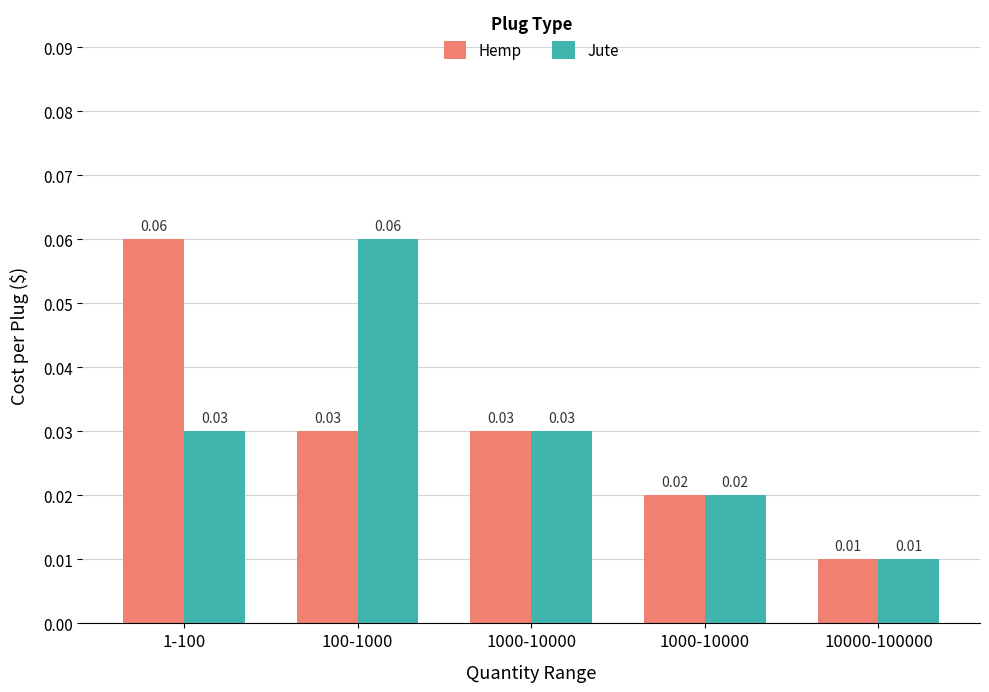

Is it true that Jute equals 0.0 at 10000-100000?

True